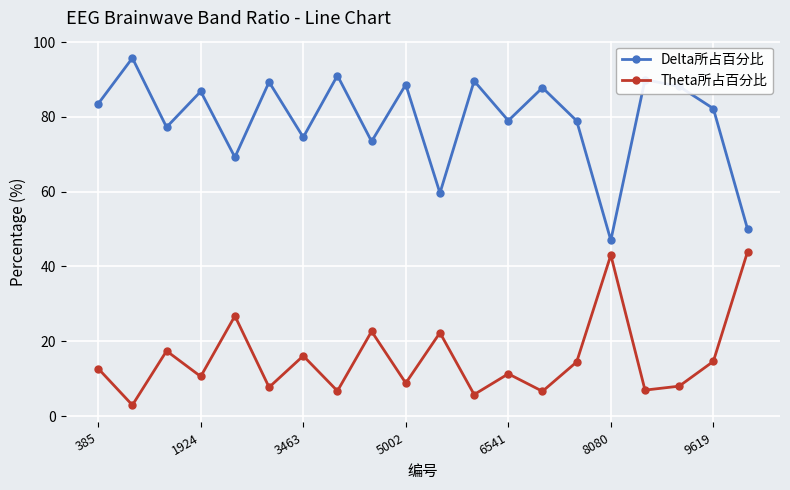

Which series has the largest total across all categories?

Delta所占百分比